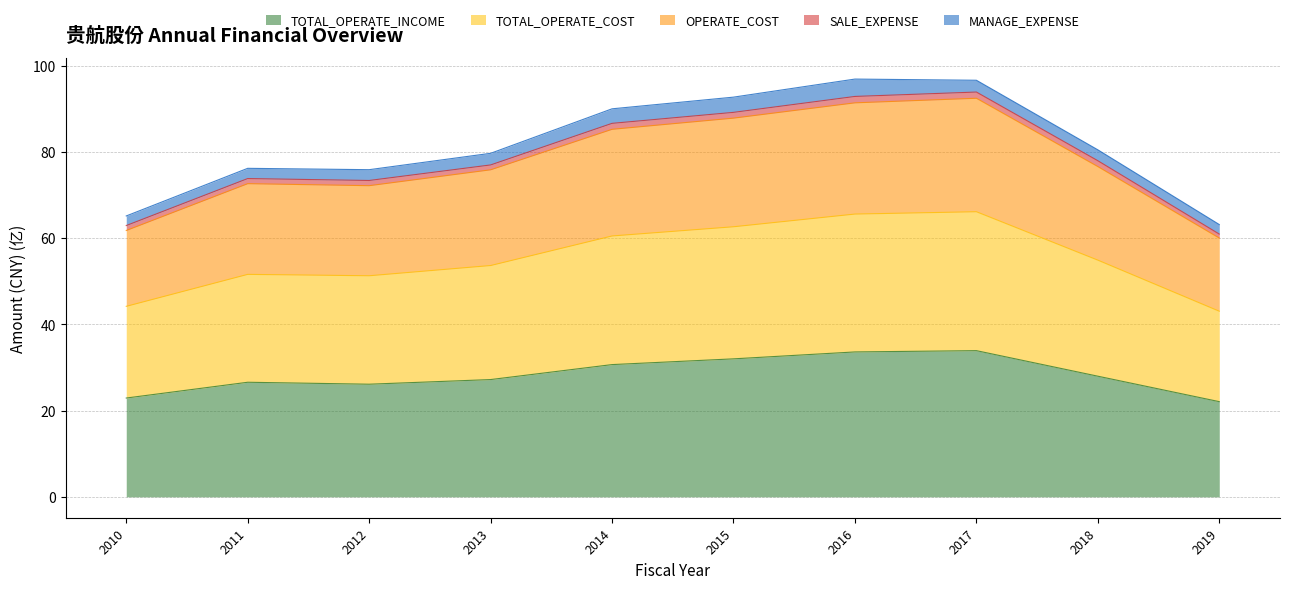

What is the lowest value of the TOTAL_OPERATE_INCOME series?

22.1